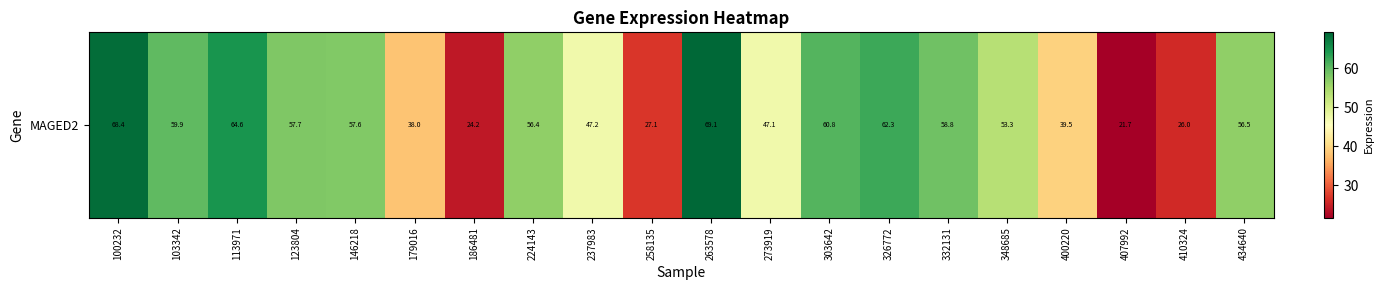

The value at 410324 is 26.0. True or false?

True